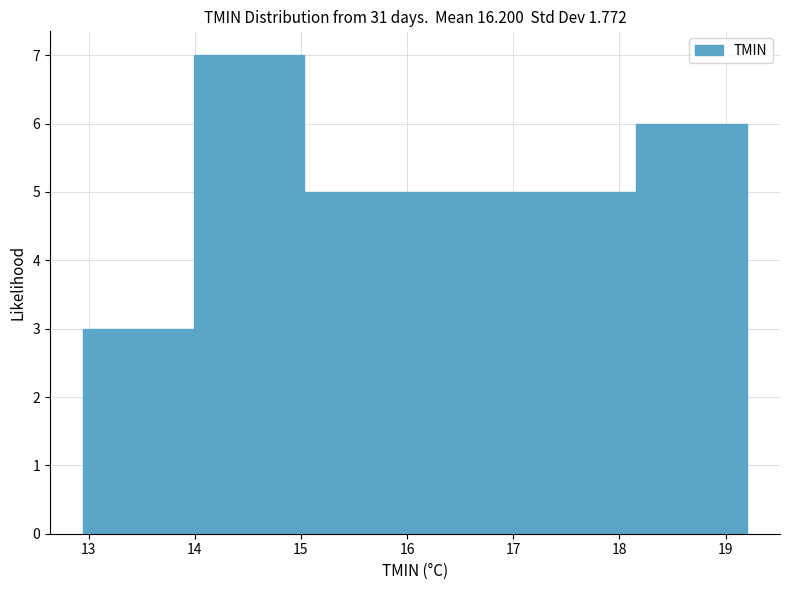

What is the height of the bar covering 18.2 to 19.2 on the x-axis? Neither the bar edges nor the heights are printed on the chart, so give them approximately, as read against the axes.

6